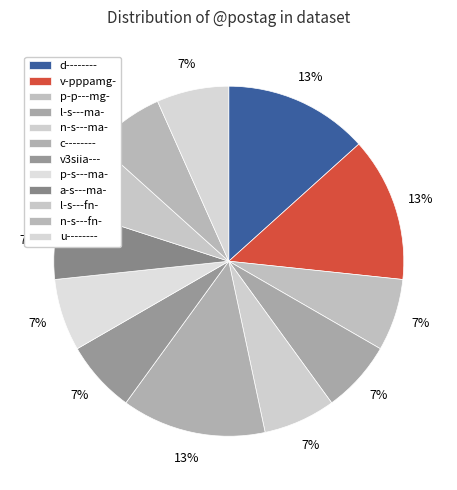

How many segments does this pie chart have?

12